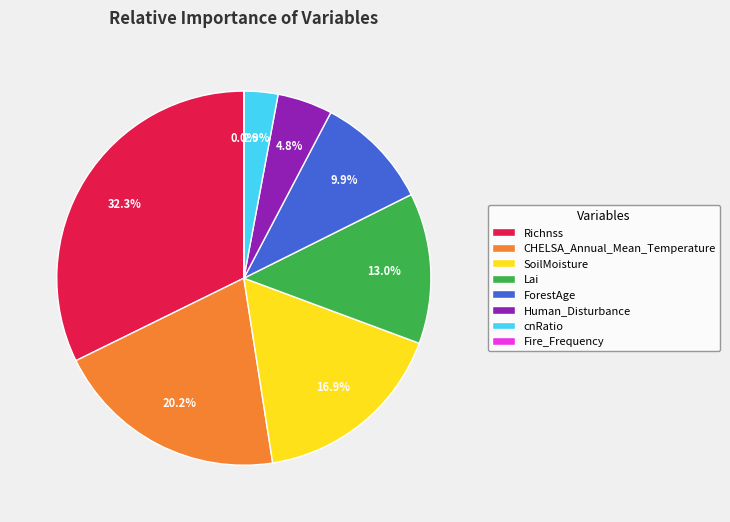

How much of the chart is everything except CHELSA_Annual_Mean_Temperature?

79.8%